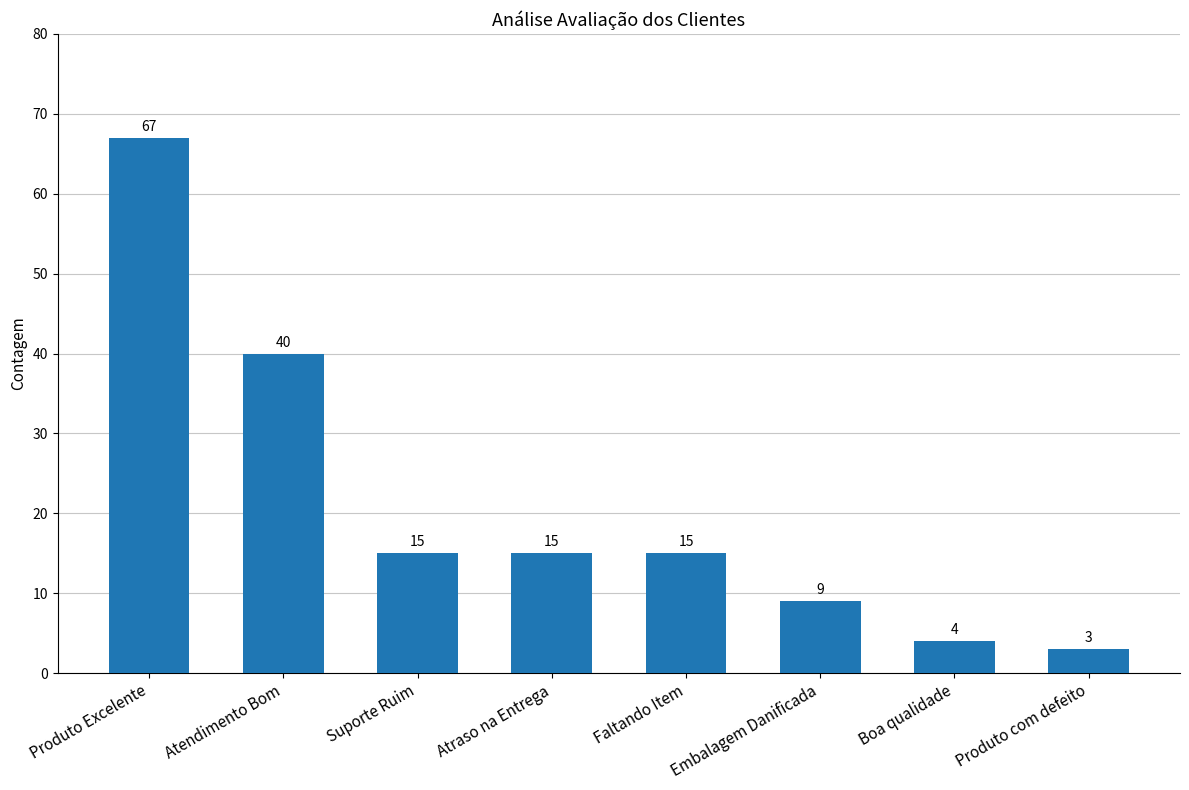

How many bars are there in total?

8